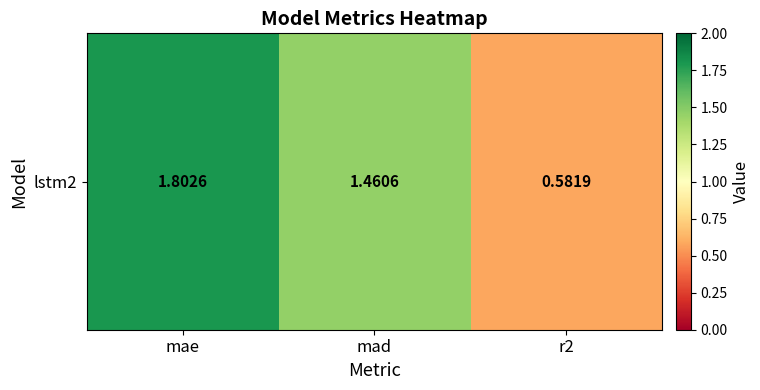

What is the smallest value displayed?

0.6